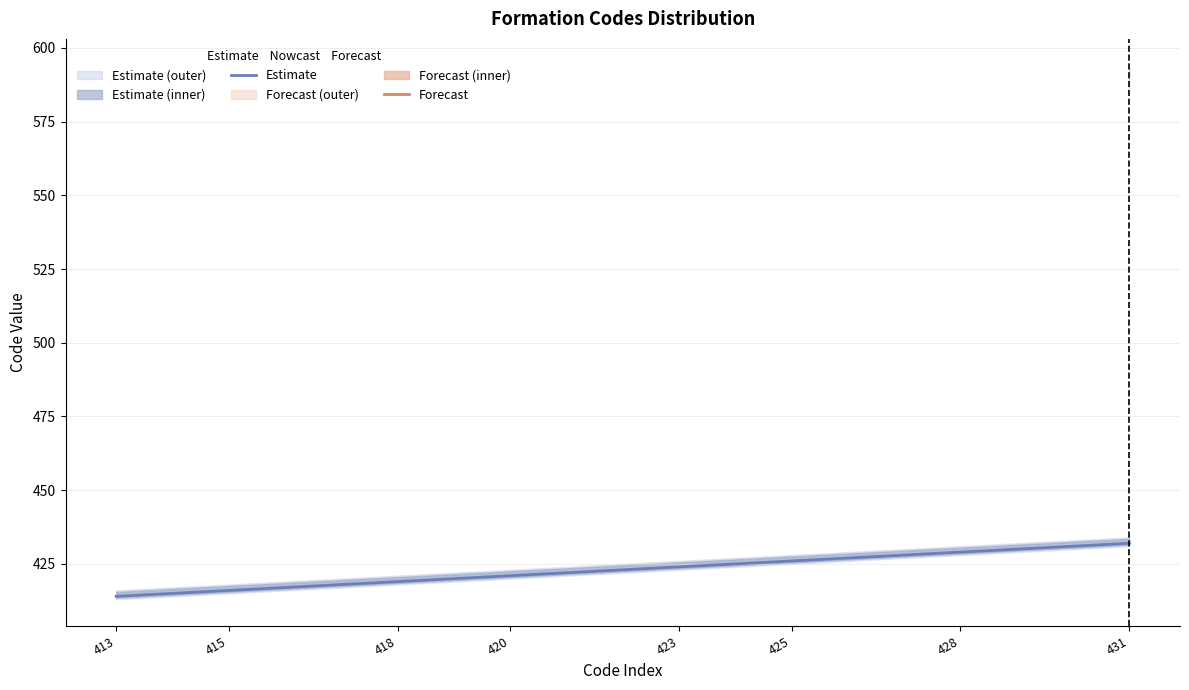

True or false: Estimate has a value of 743 at 415.

False